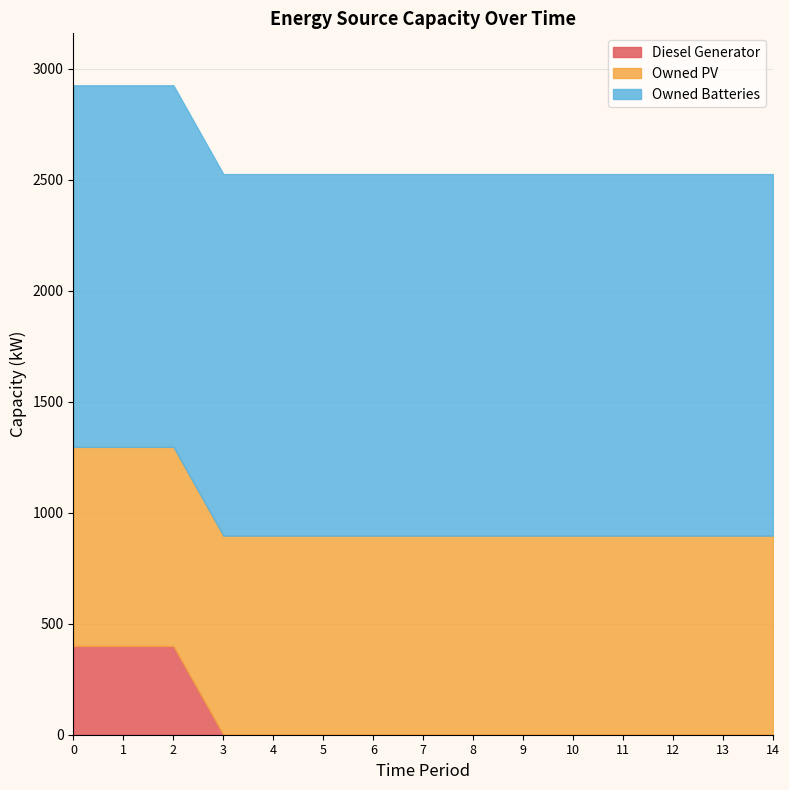

True or false: Owned Batteries has more than 0 points higher than both neighbors.

False